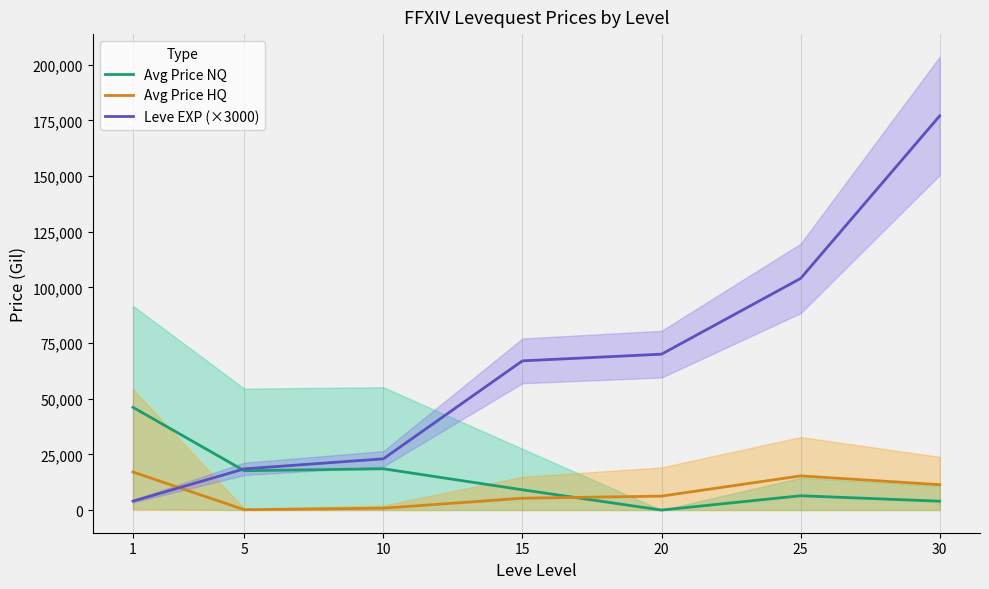

Between which two adjacent categories do Avg Price NQ and Avg Price HQ first intersect?

15 and 20